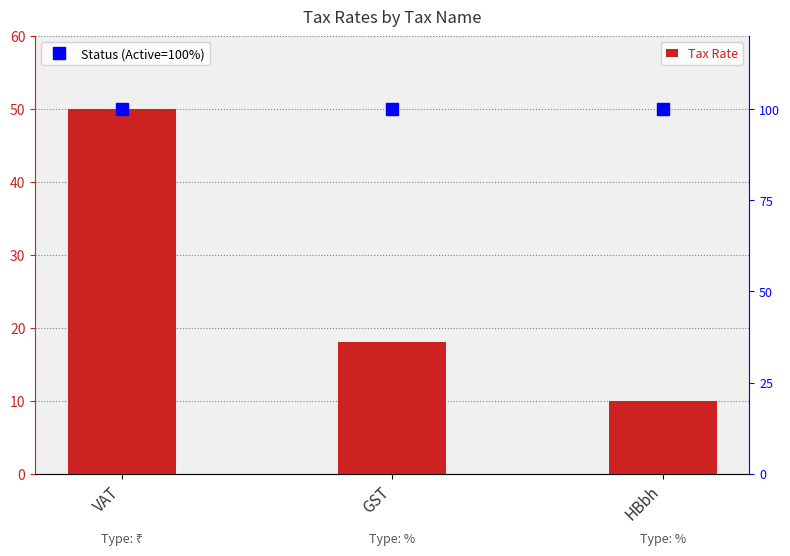

How many data points in Tax Rate are above 18?

1